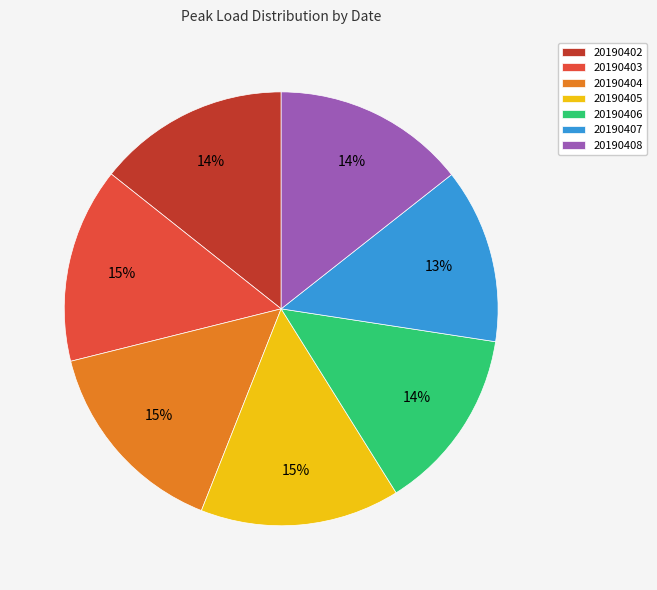

Does 20190404 represent more than half of the total?

No